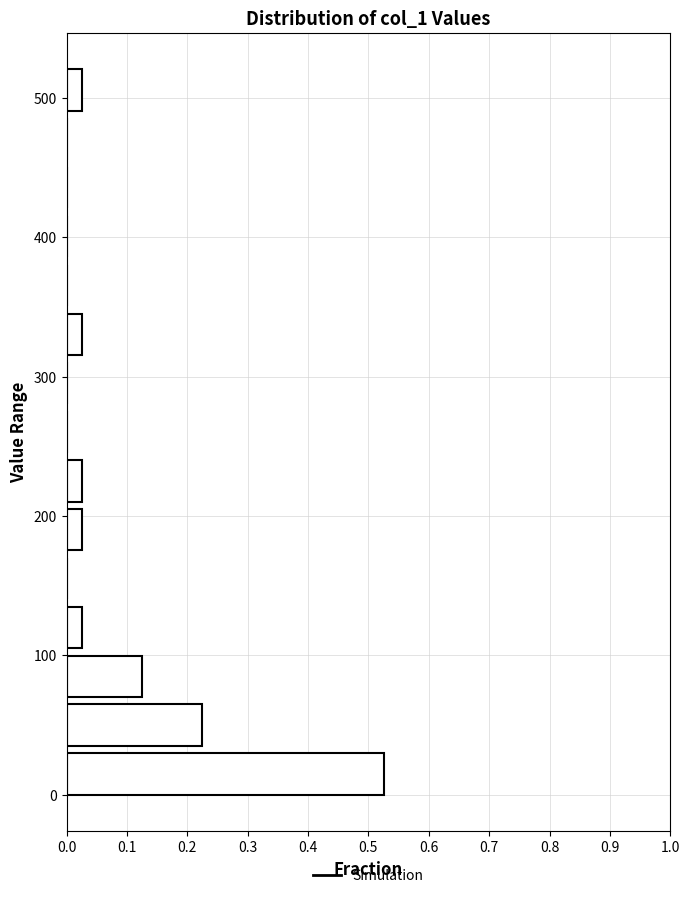

Around what value on the y-axis is the longest bar? Give the approximate position of its centre, as read against the axis.

10